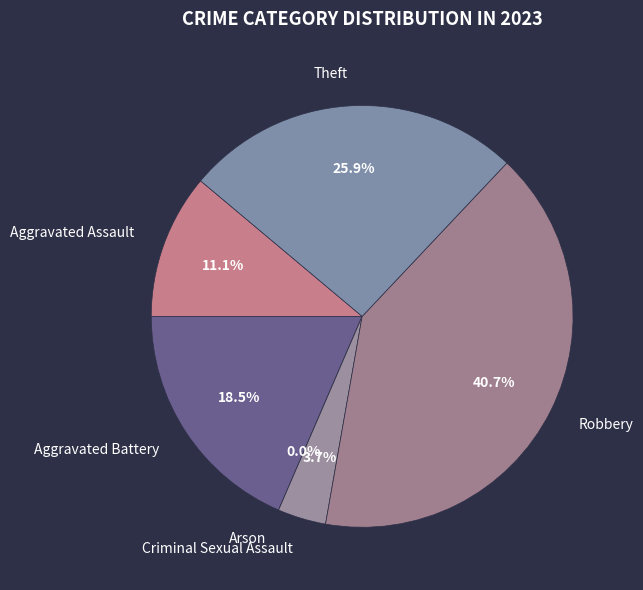

What is the smallest slice in the pie chart?

Arson